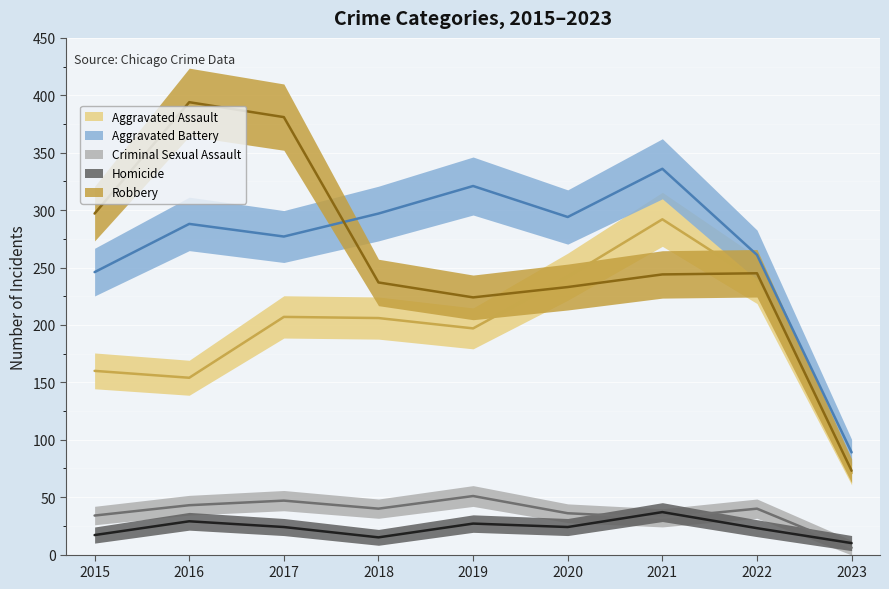

The value of Homicide at 2023 is 14. True or false?

False